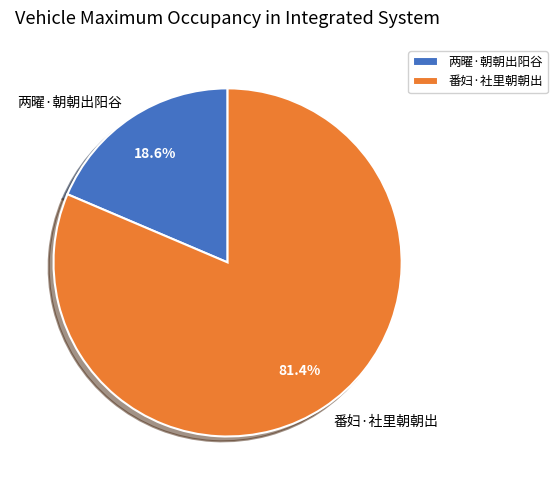

Is 番妇·社里朝朝出 the majority of the pie?

Yes